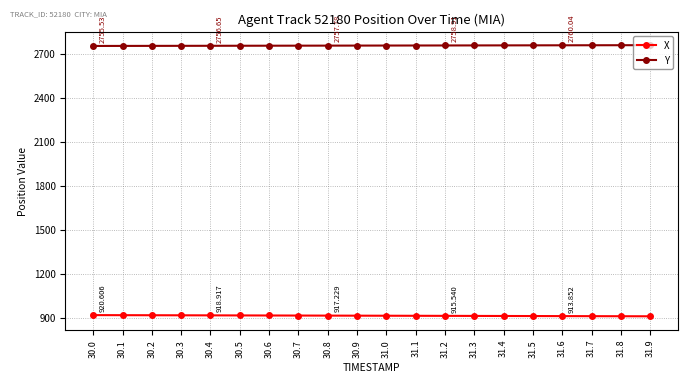

Rank the series by their average value, from highest to lowest.

Y, X